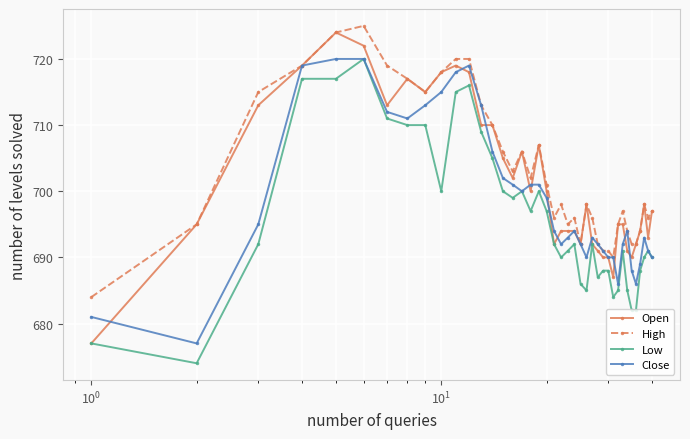

True or false: High has more than 2 interior local peaks.

True